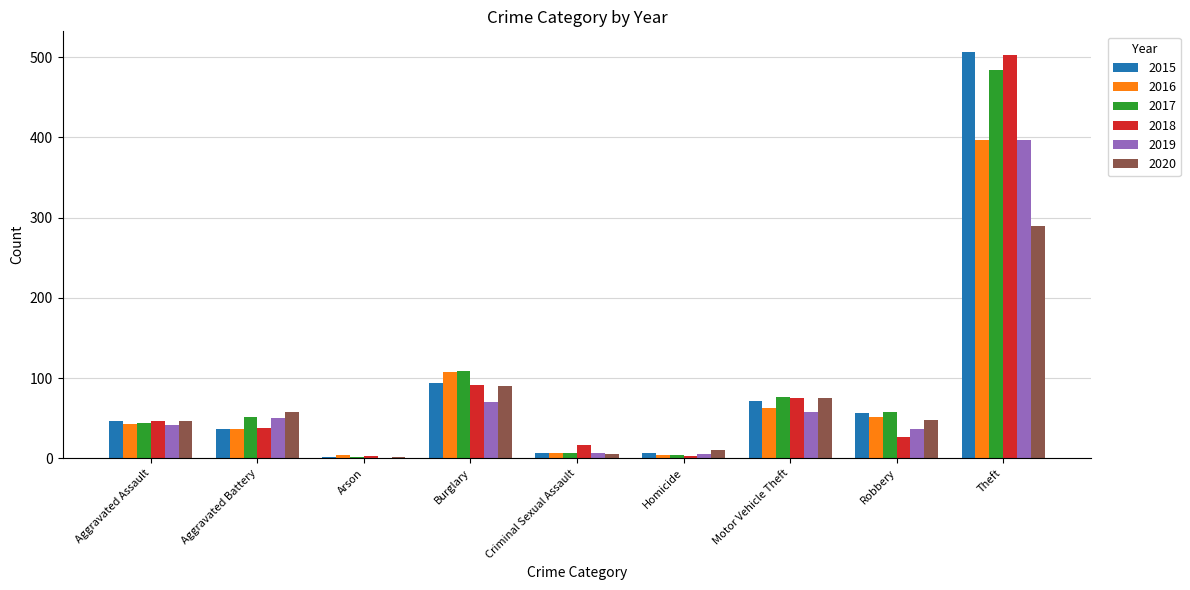

What is the maximum value for 2018?

503